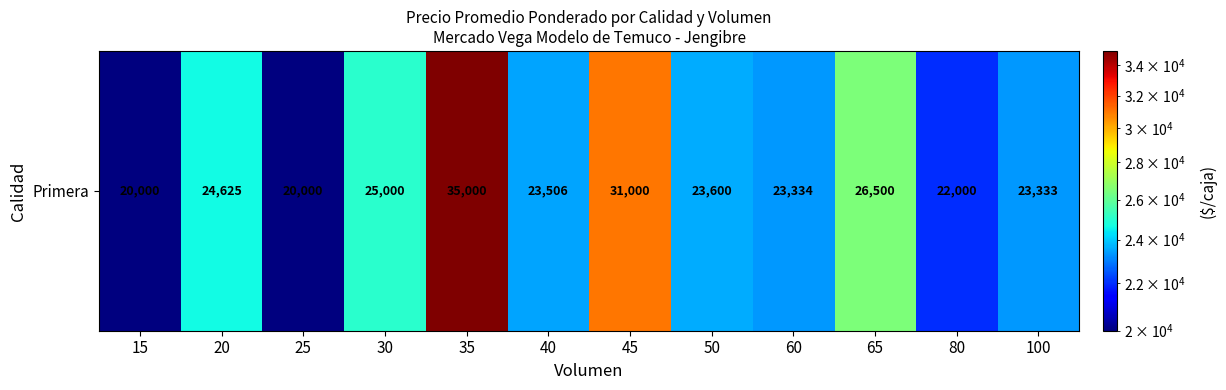

What is the change in value from 25 to 60?

+3334